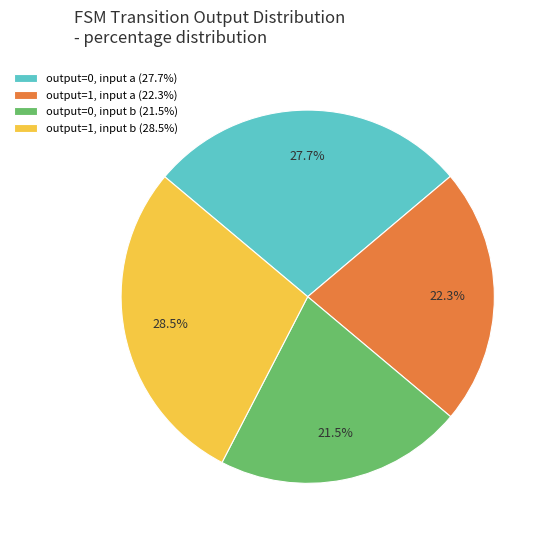

Which slice is the largest?

output=1, input b (28.5%)